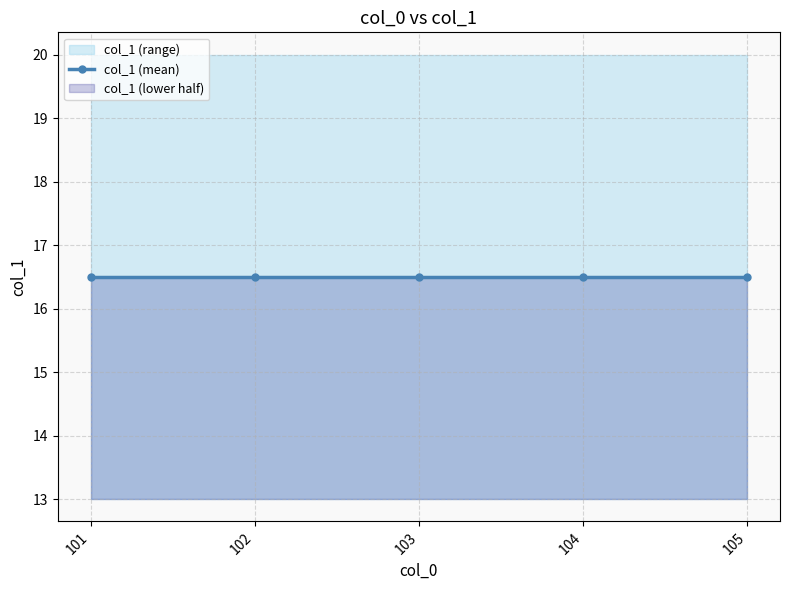

Does the chart display data point markers on the line(s)?

Yes